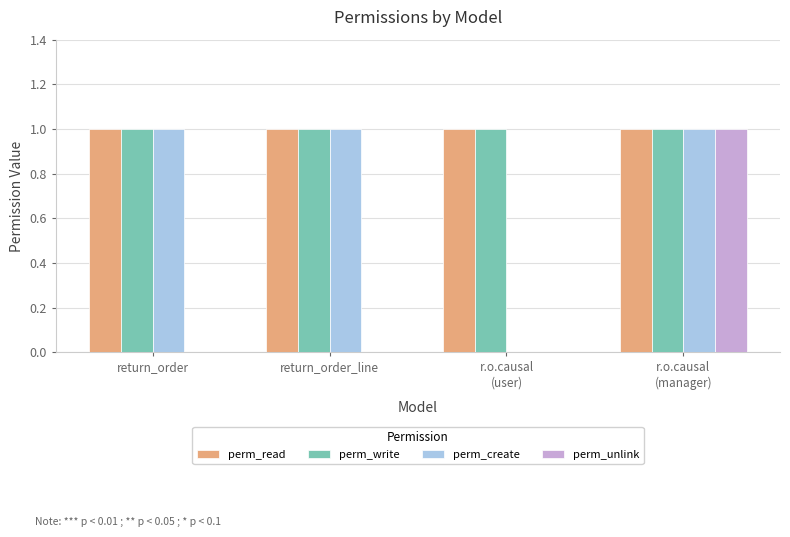

How many categories are shown in the chart?

4